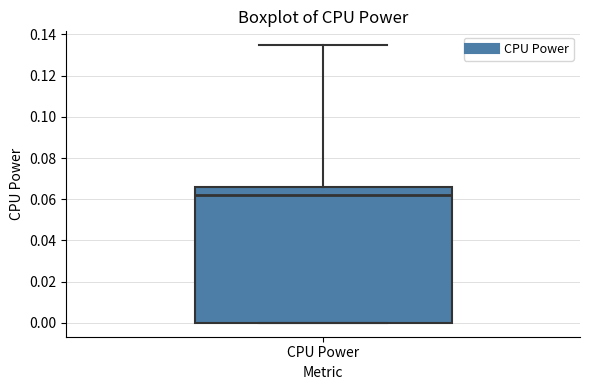

Transcribe this box plot: give where the median line is, the range the box spans, and where the two whiskers end, as read against the y-axis. The values are not printed on the chart, so give them approximately, as read against the axis.

median 0.062, box 0.000 to 0.066, whiskers 0.000 to 0.134